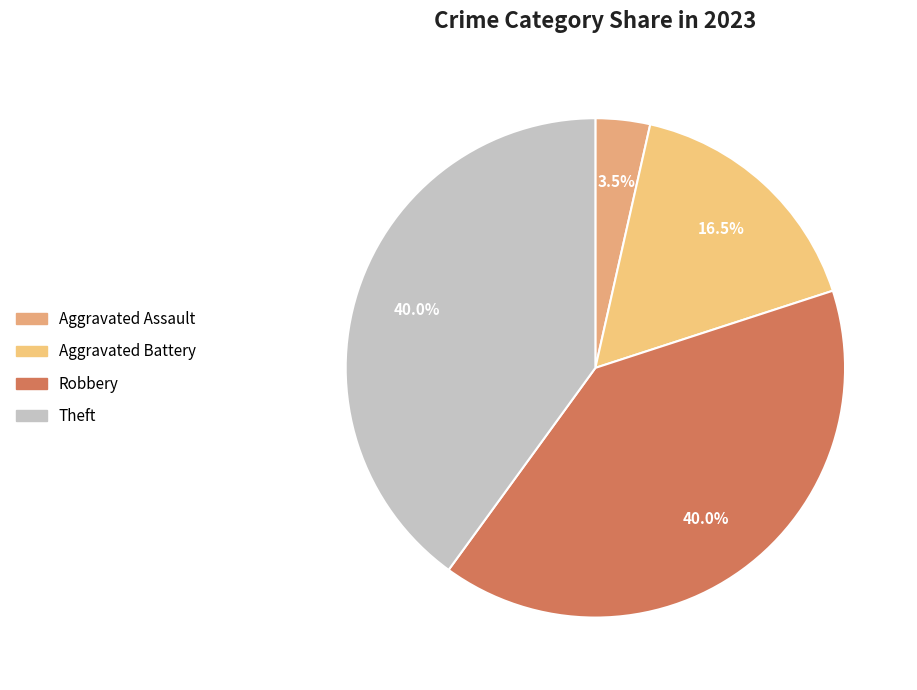

To the nearest percent, what percentage of the pie is Robbery?

40%